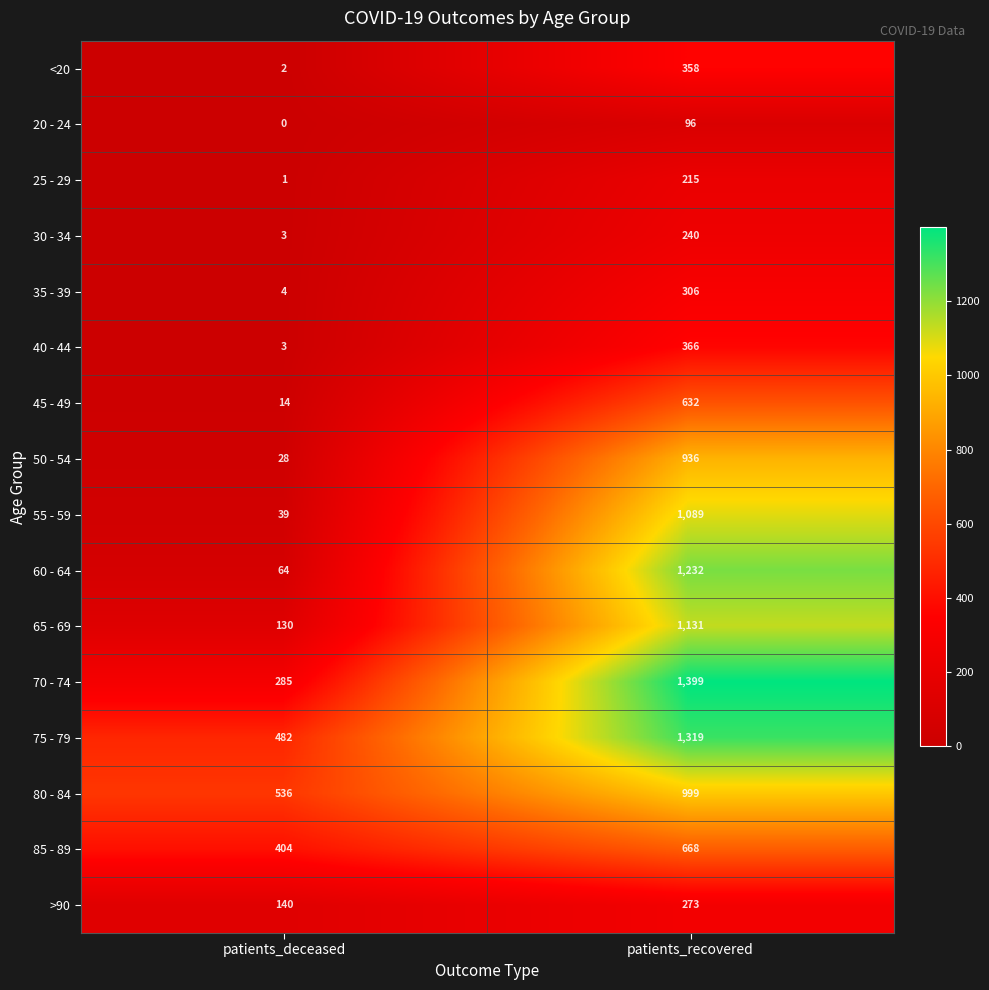

Rank the series at patients_recovered from highest to lowest value.

70 - 74, 75 - 79, 60 - 64, 65 - 69, 55 - 59, 80 - 84, 50 - 54, 85 - 89, 45 - 49, 40 - 44, <20, 35 - 39, >90, 30 - 34, 25 - 29, 20 - 24